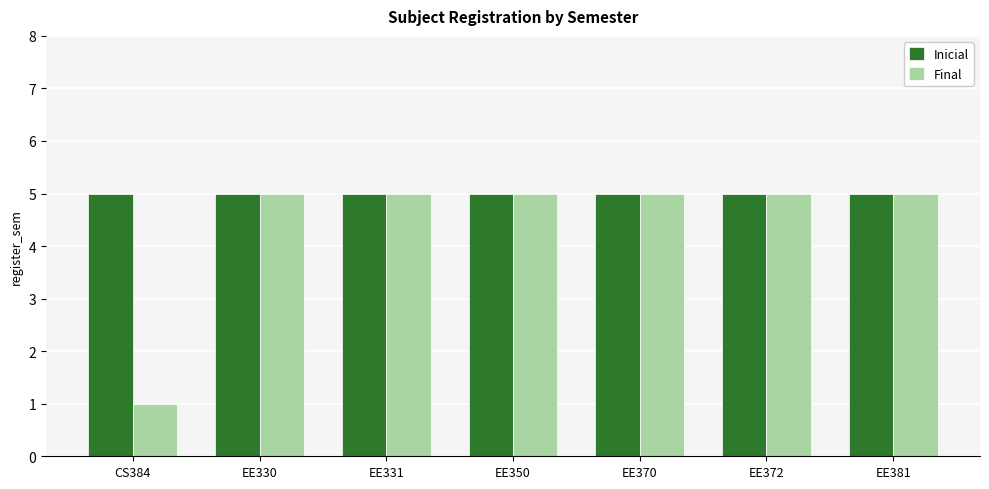

The value of Final at EE370 is 2. True or false?

False